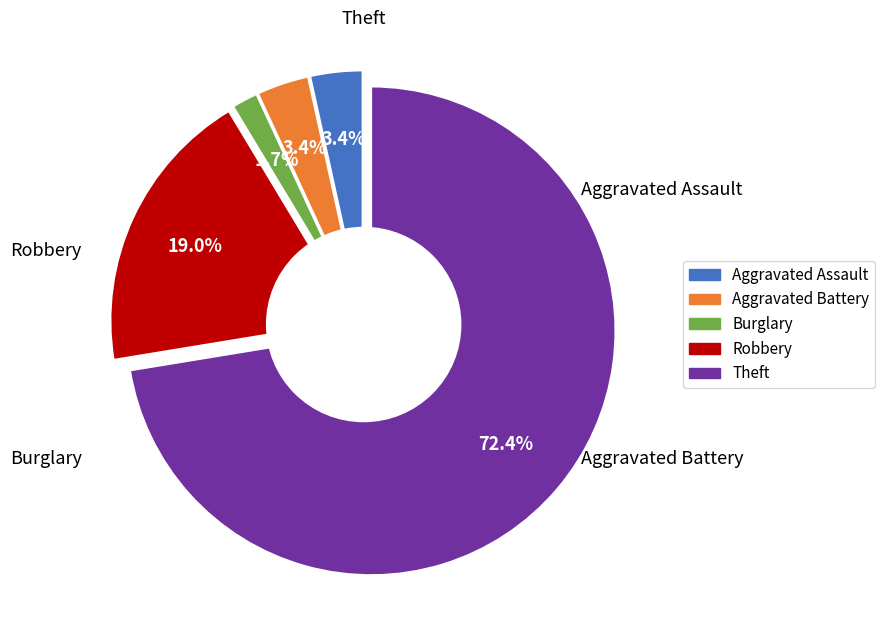

To the nearest percent, what percentage of the pie is Burglary?

2%